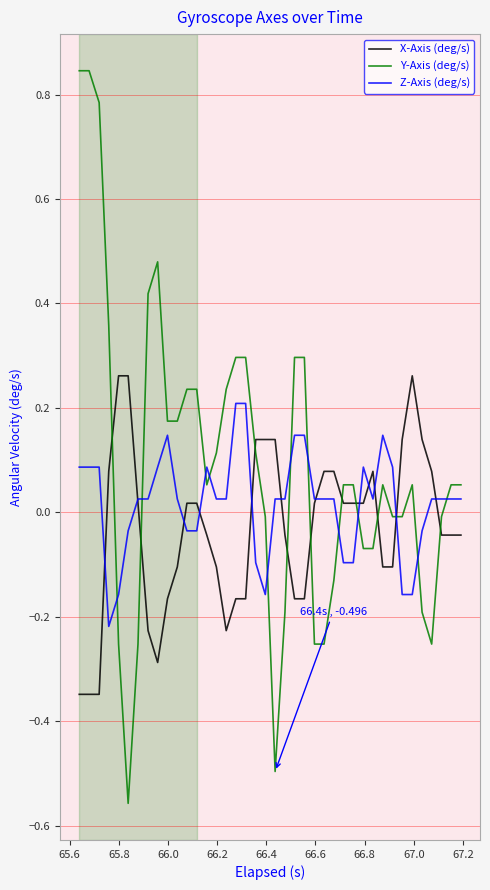

After their last crossing, which series has the higher values: Y-Axis (deg/s) or Z-Axis (deg/s)?

Y-Axis (deg/s)